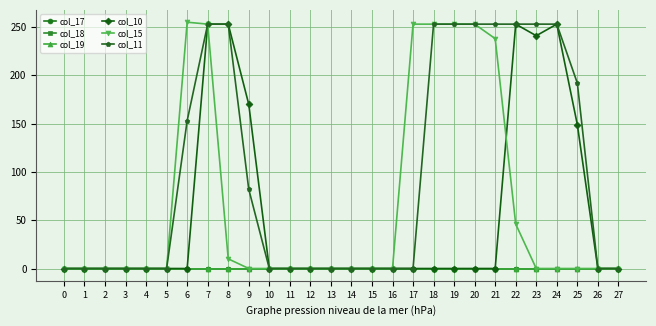

What is the total value across all series at 9?

252